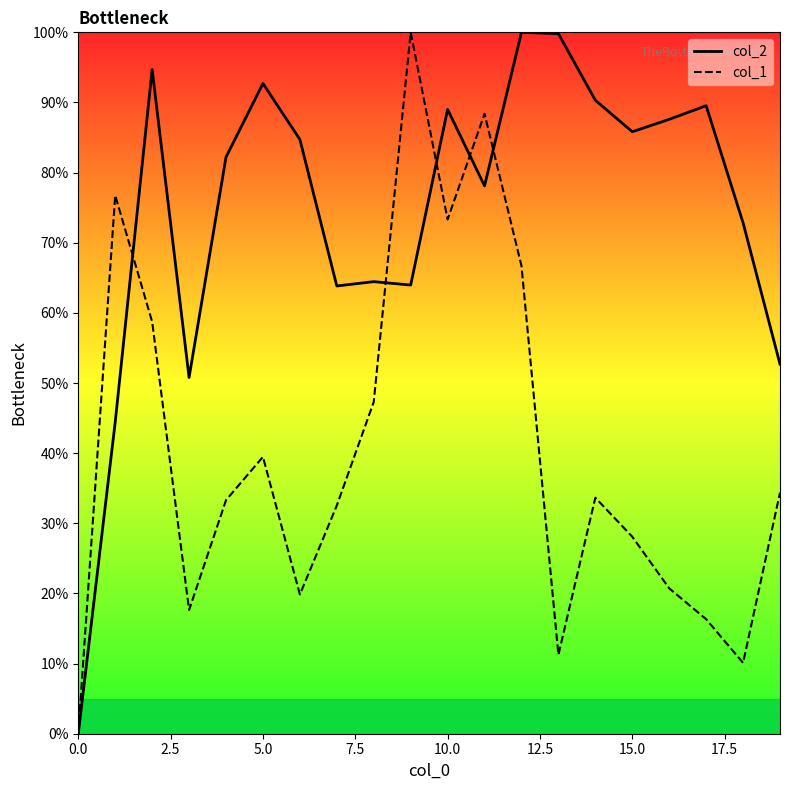

How many intersections are there between col_2 and col_1?

5